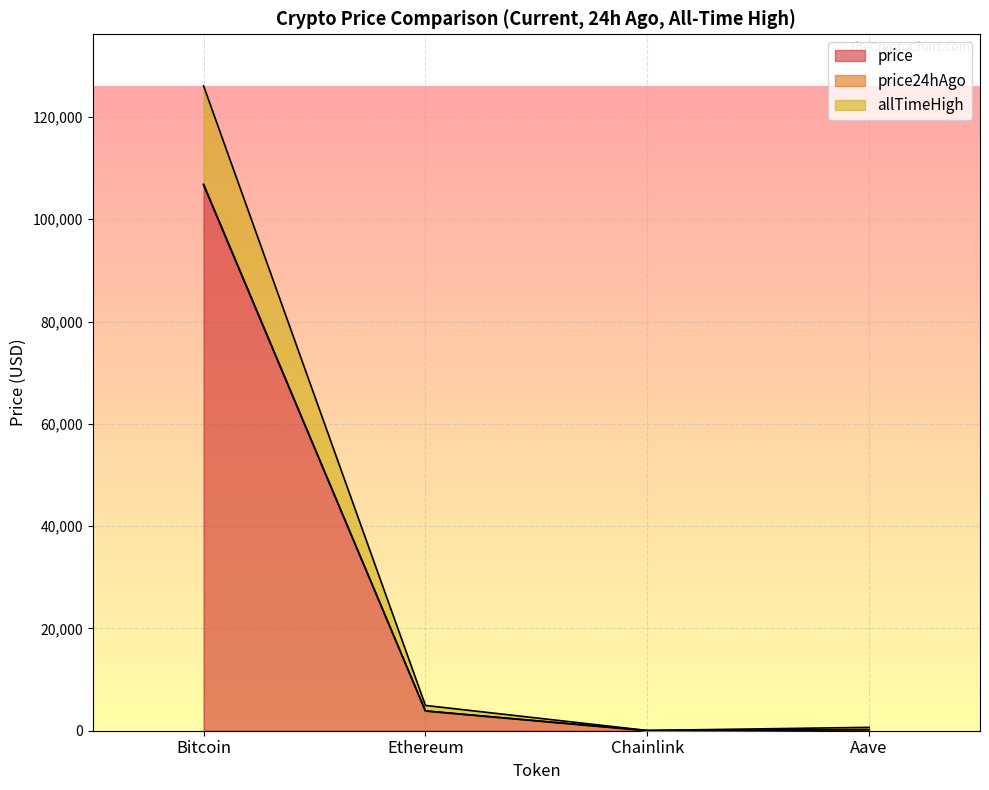

True or false: allTimeHigh has more than 0 points higher than both neighbors.

False